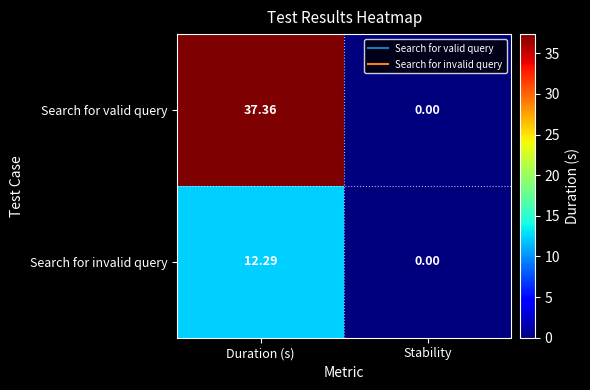

At which label does Search for valid query first exceed 37?

Duration (s)